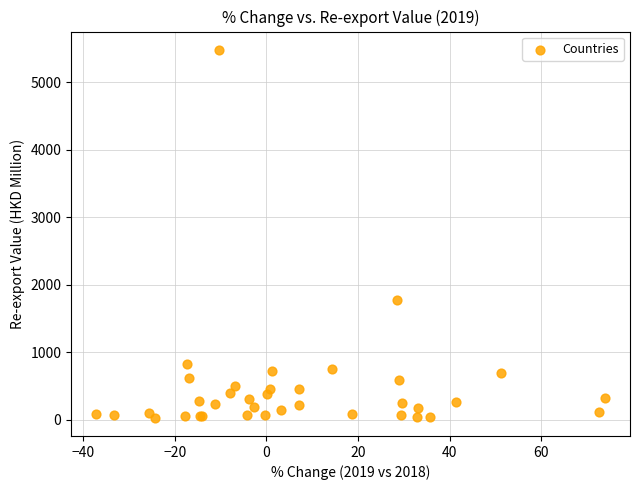

What Y value in the scatter plot is closest to 2756?

1776.8